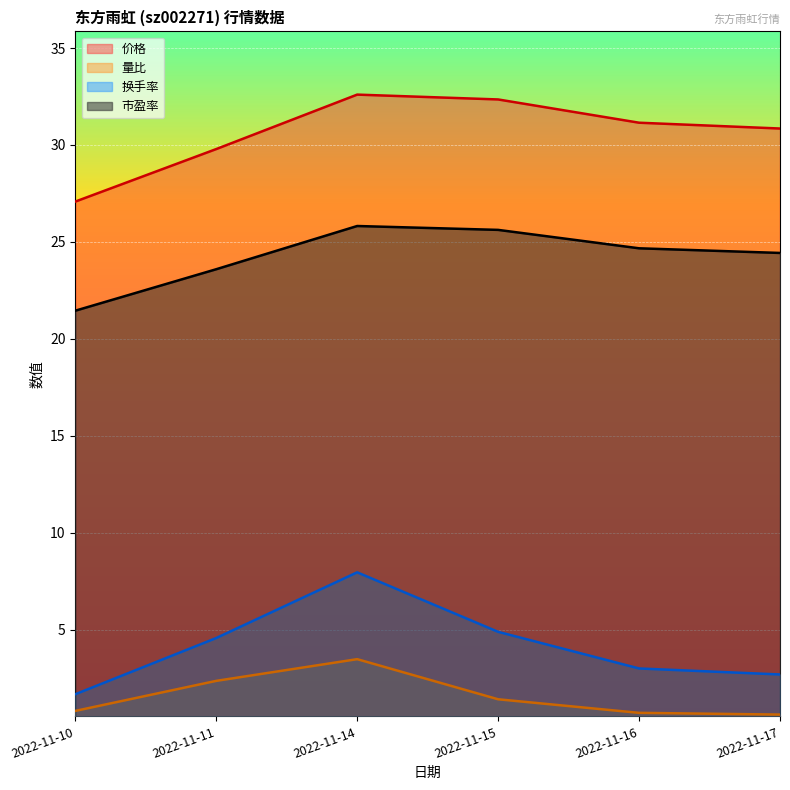

What are all the series names shown in the legend?

价格, 量比, 换手率, 市盈率